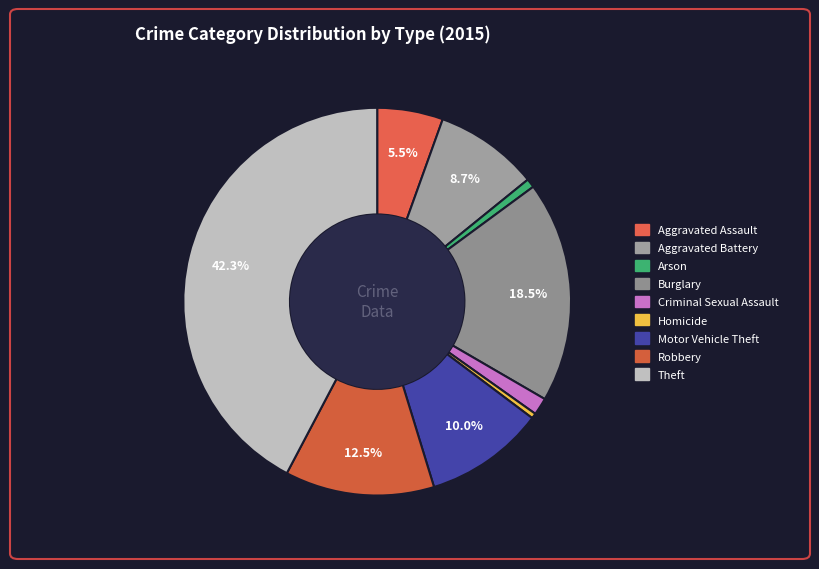

How many slices are in this pie chart?

9